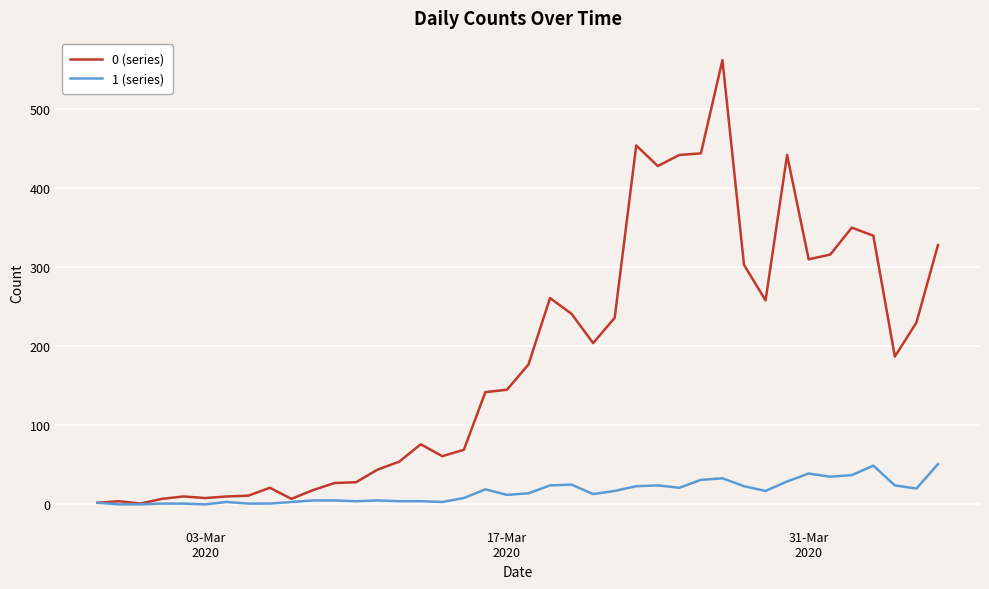

Which series has the widest spread of values?

0 (series)